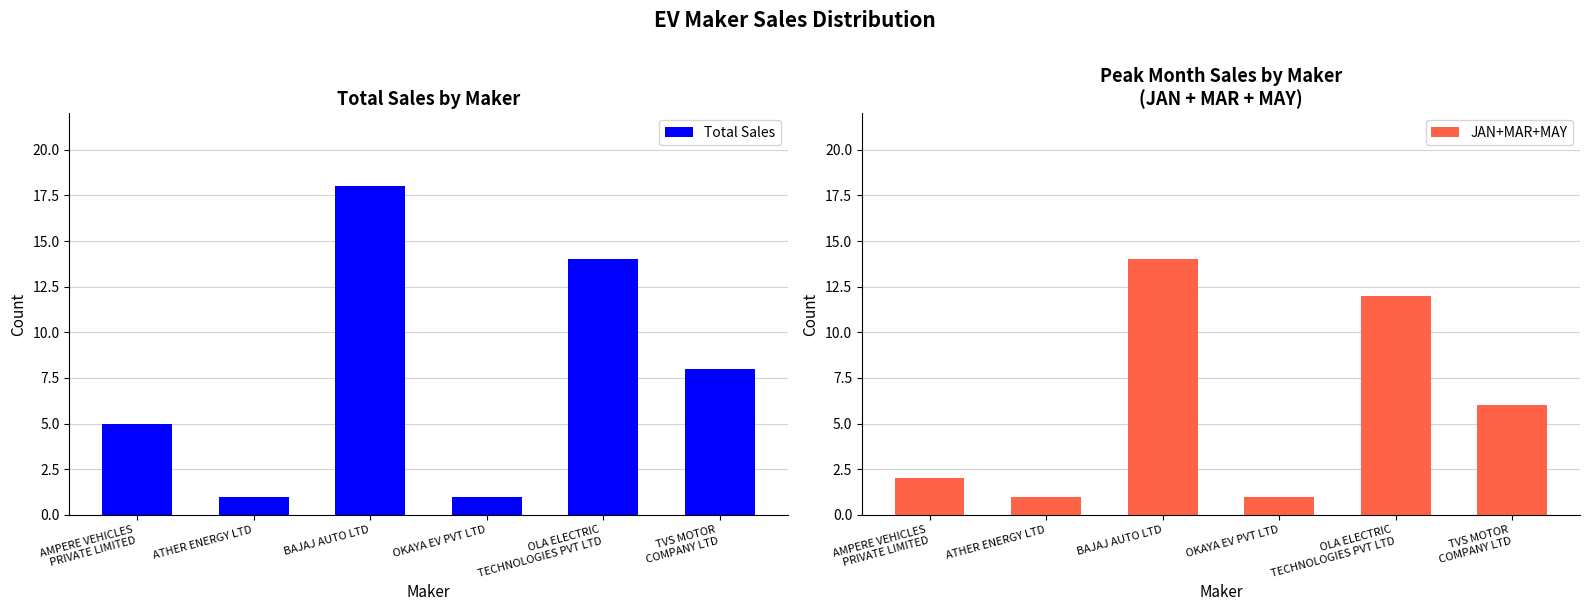

How many bars are there in each group?

2